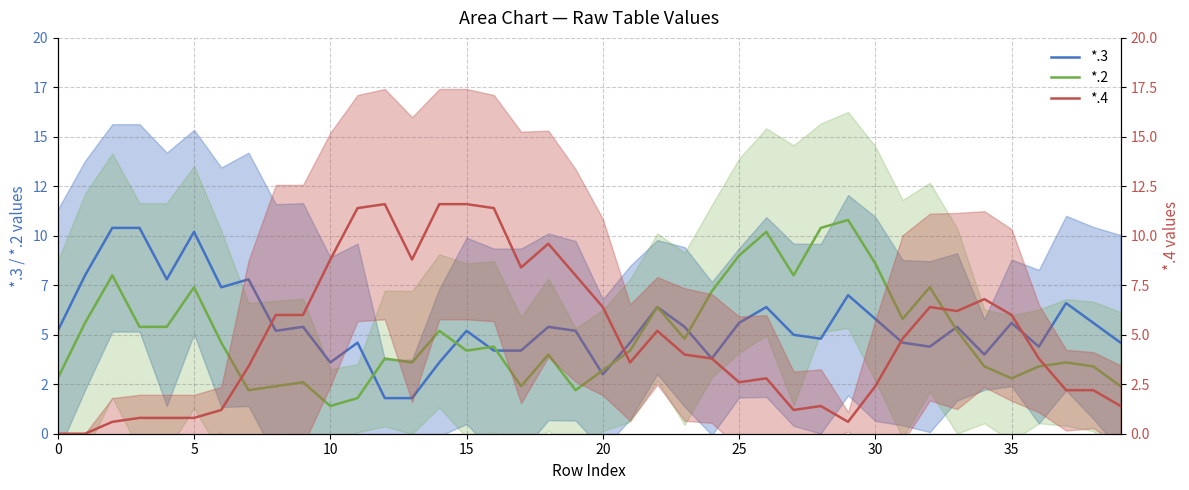

Which series has the largest range (max minus min)?

*.4